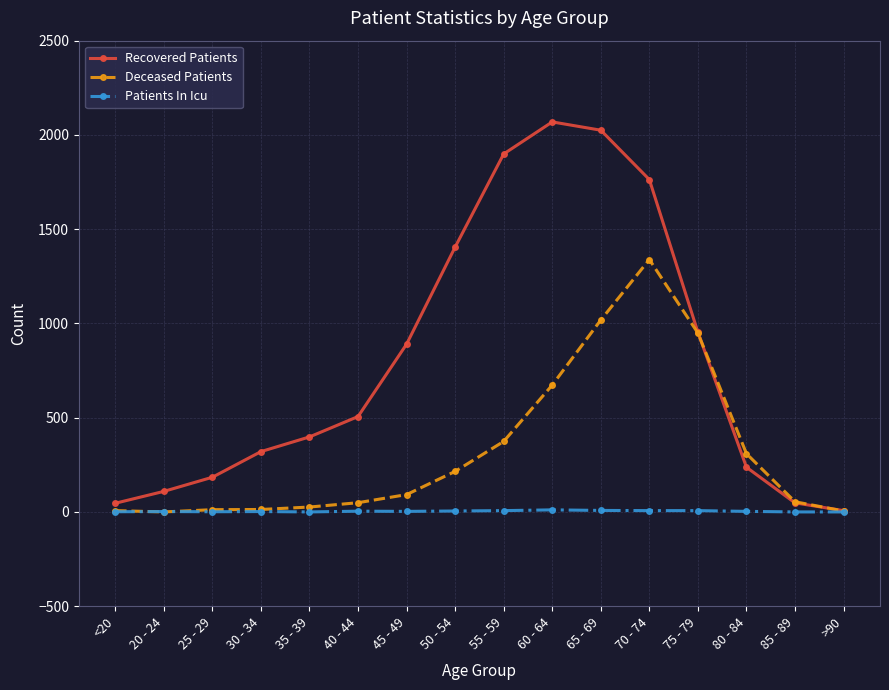

How many interior local peaks does the Recovered Patients series have?

1